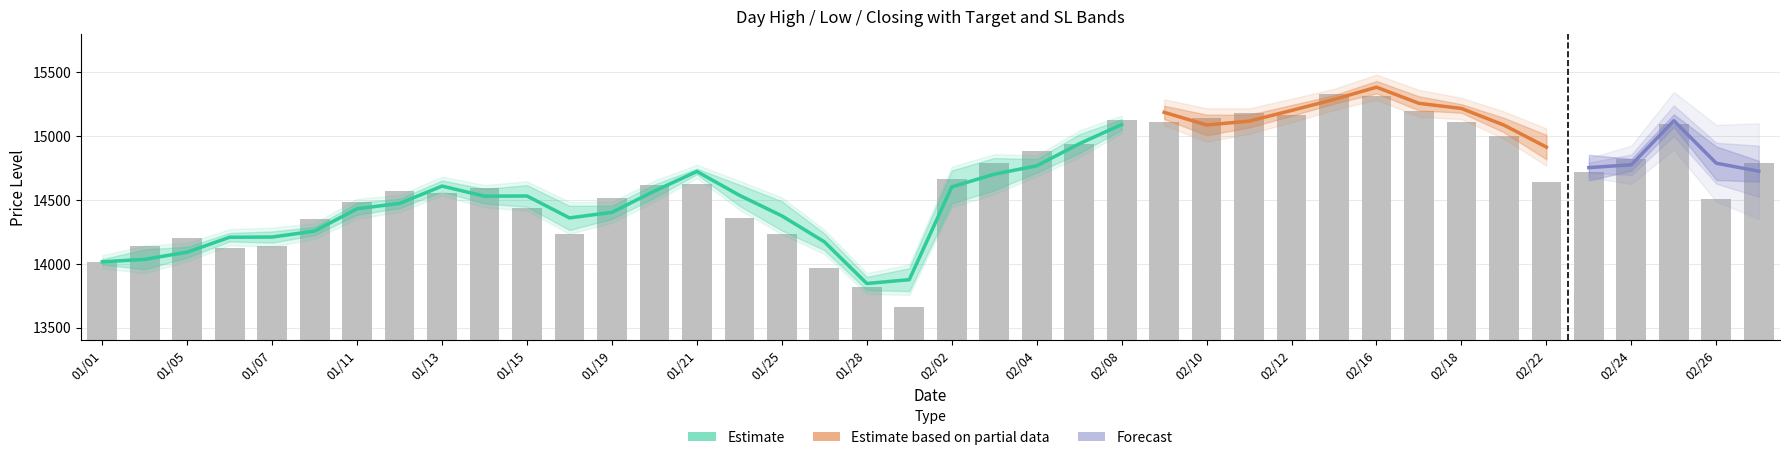

What is the sum of all Closing values?

585158.3